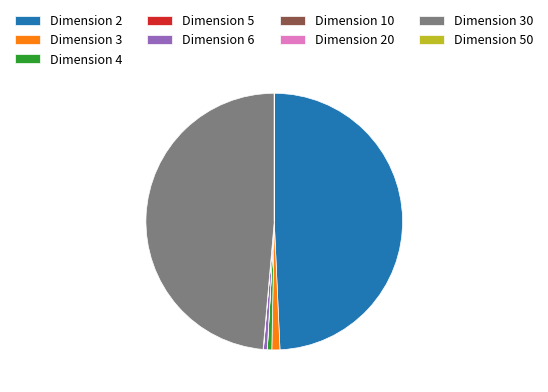

The Dimension 2 slice represents 49% of the pie. True or false?

True